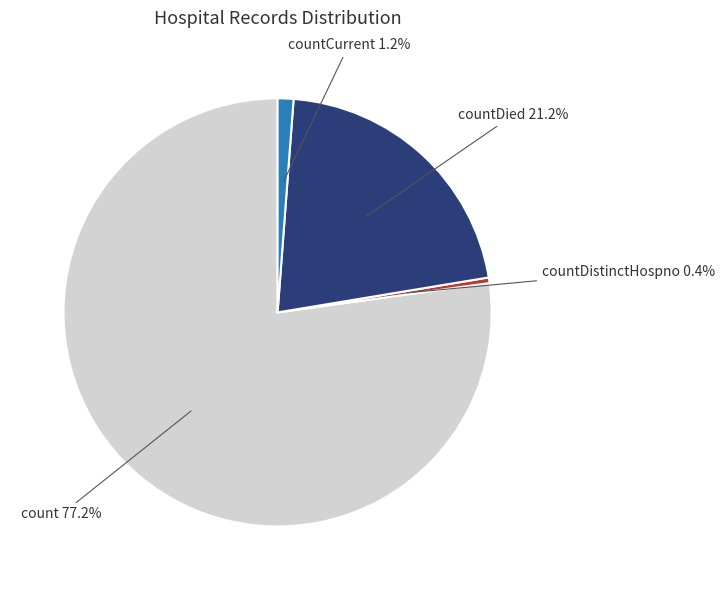

Is there a majority slice in this chart?

Yes